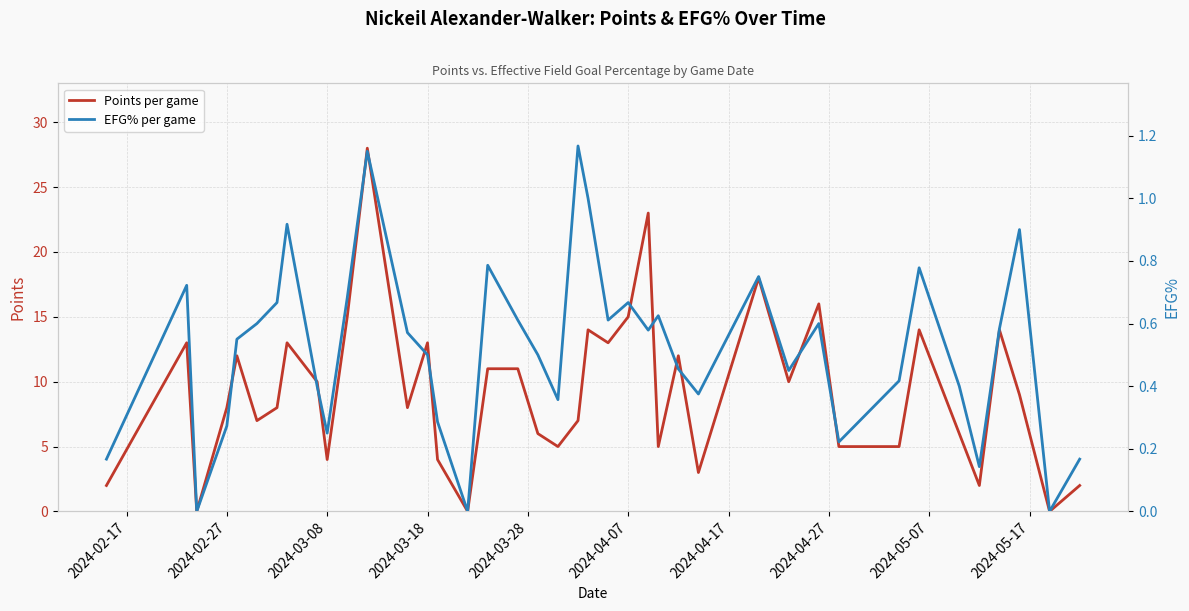

Reading right to left, transcribe all the data shown in this chart.

Points per game: 2.0	0.0	9.0	14.0	2.0	6.0	14.0	5.0	5.0	16.0	10.0	18.0	3.0	12.0	5.0	23.0	15.0	13.0	14.0	7.0	5.0	6.0	11.0	11.0	0.0	4.0	13.0	8.0	28.0	15.0	4.0	10.0	13.0	8.0	7.0	12.0	8.0	0.0	13.0	2.0
EFG% per game: 0.2	0.0	0.9	0.6	0.1	0.4	0.8	0.4	0.2	0.6	0.5	0.8	0.4	0.5	0.6	0.6	0.7	0.6	1.0	1.2	0.4	0.5	0.6	0.8	0.0	0.3	0.5	0.6	1.1	0.7	0.2	0.4	0.9	0.7	0.6	0.6	0.3	0.0	0.7	0.2